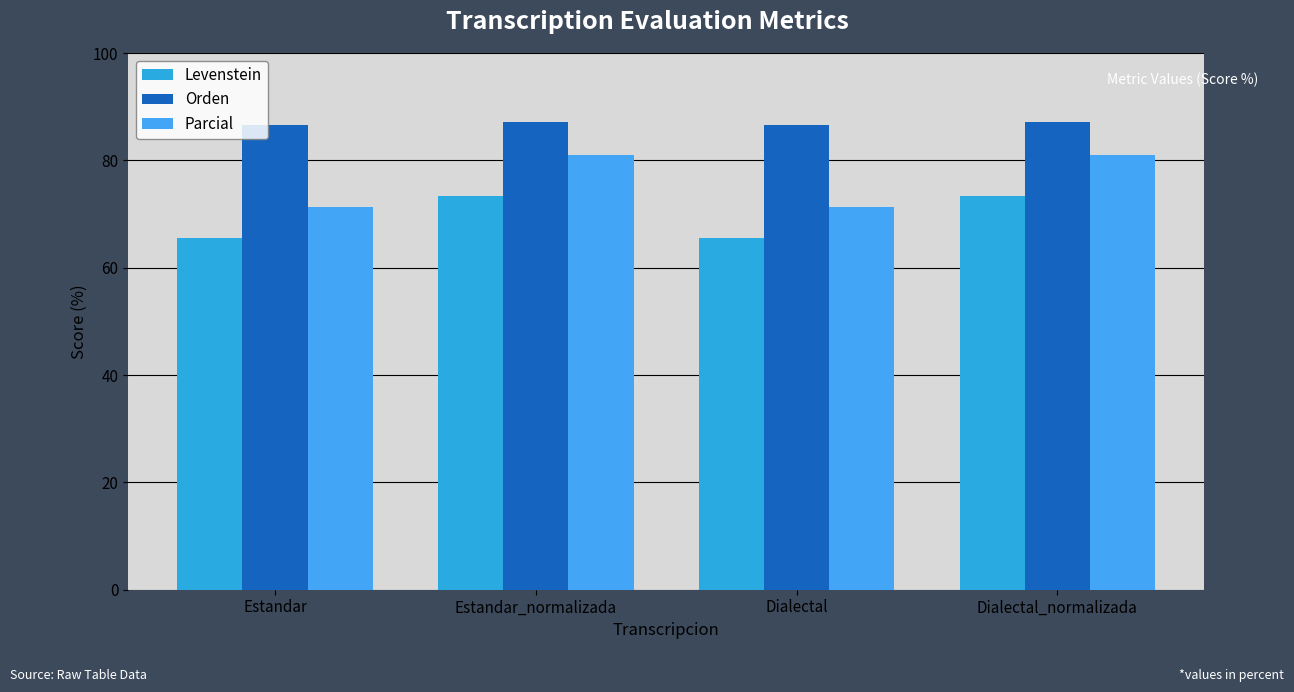

What is the sum of all Parcial values?

304.3